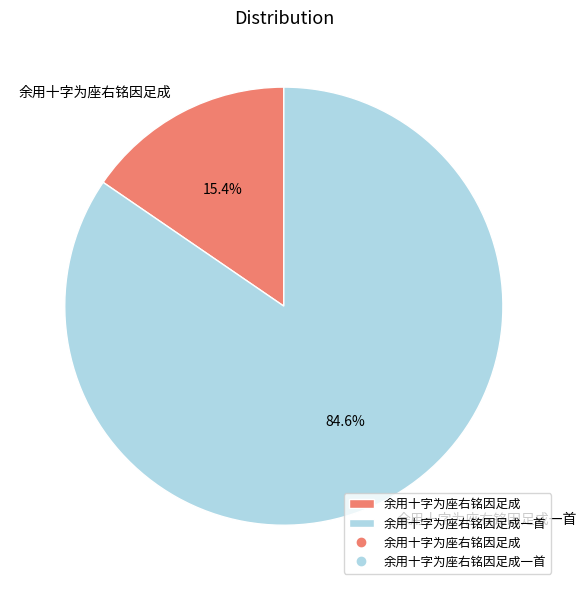

Approximately how many times larger is the value at 余用十字为座右铭因足成 compared to 余用十字为座右铭因足成一首?

0.2